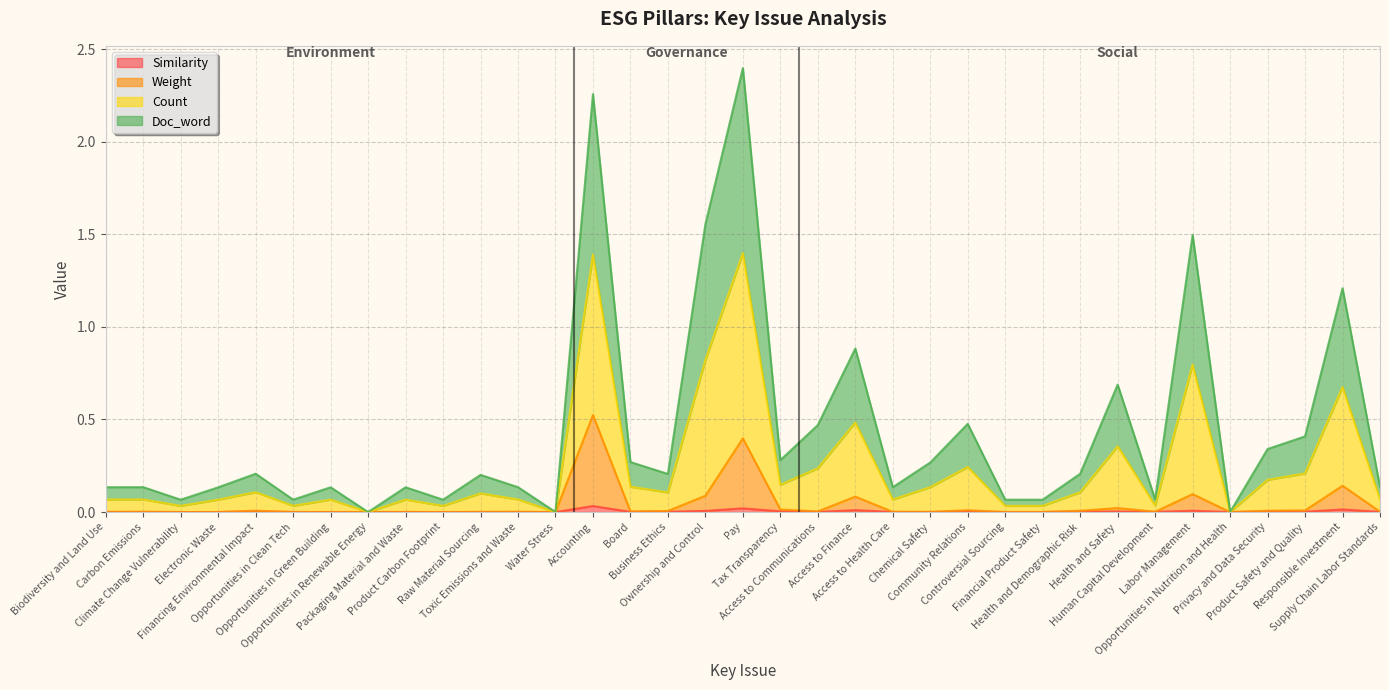

Does the chart have visible grid lines?

Yes